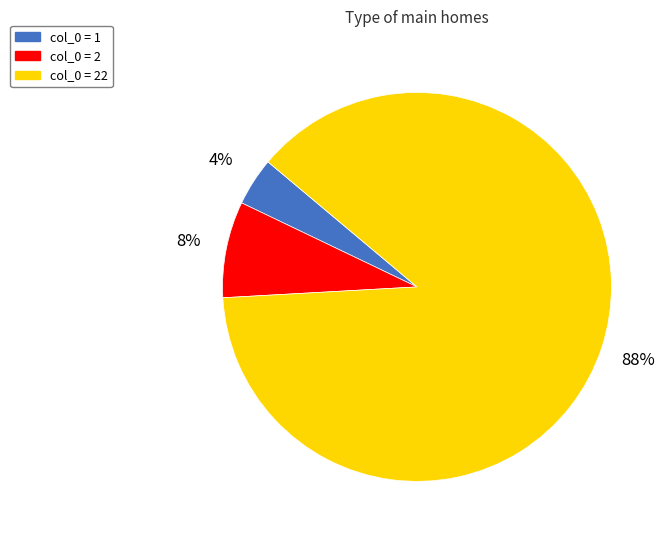

Count the number of slices in the pie.

3